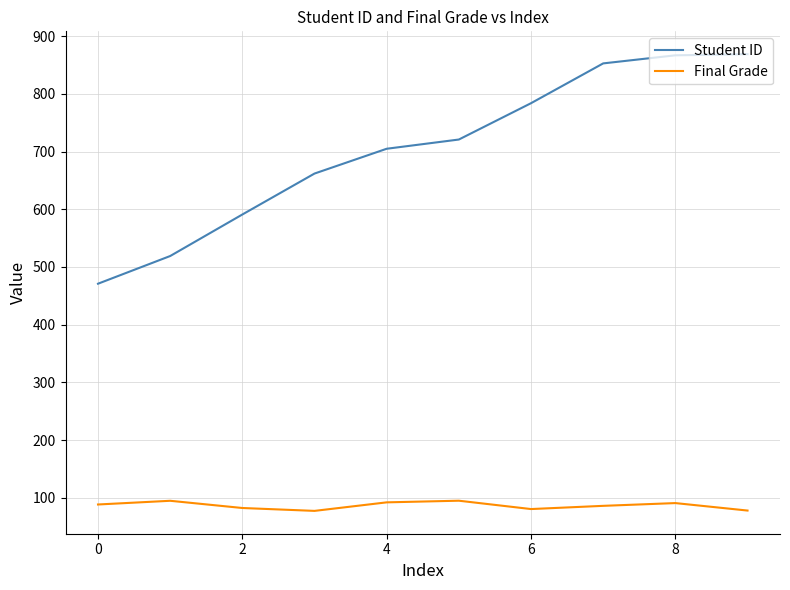

True or false: Final Grade and Student ID intersect in this chart.

False